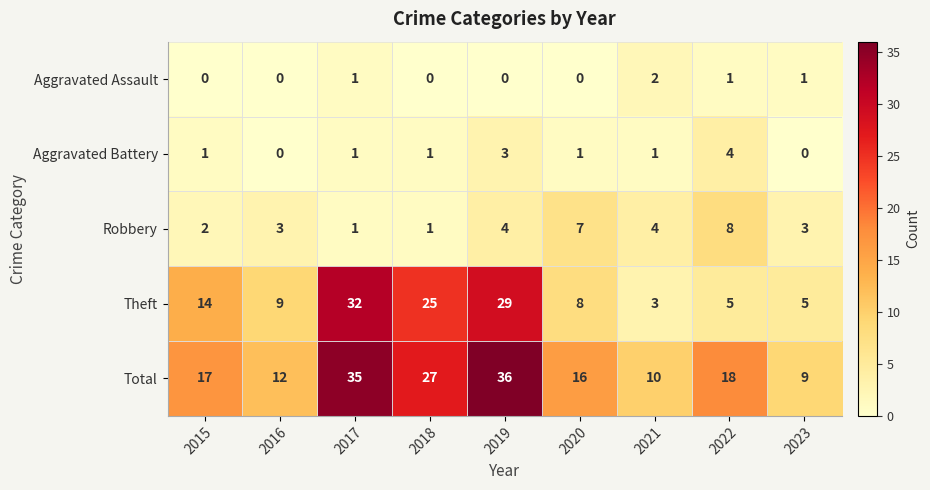

What is the difference between the Robbery values at 2022 and 2023?

5